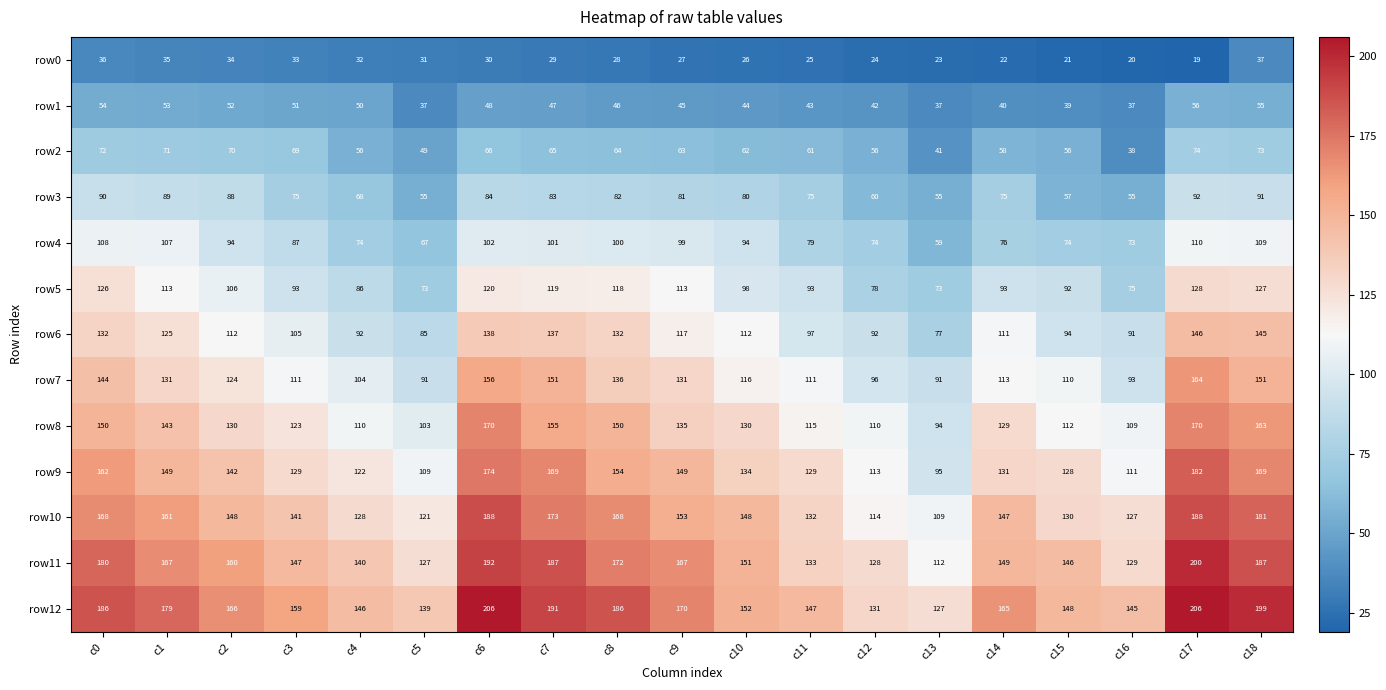

Which series has the widest spread of values?

row11